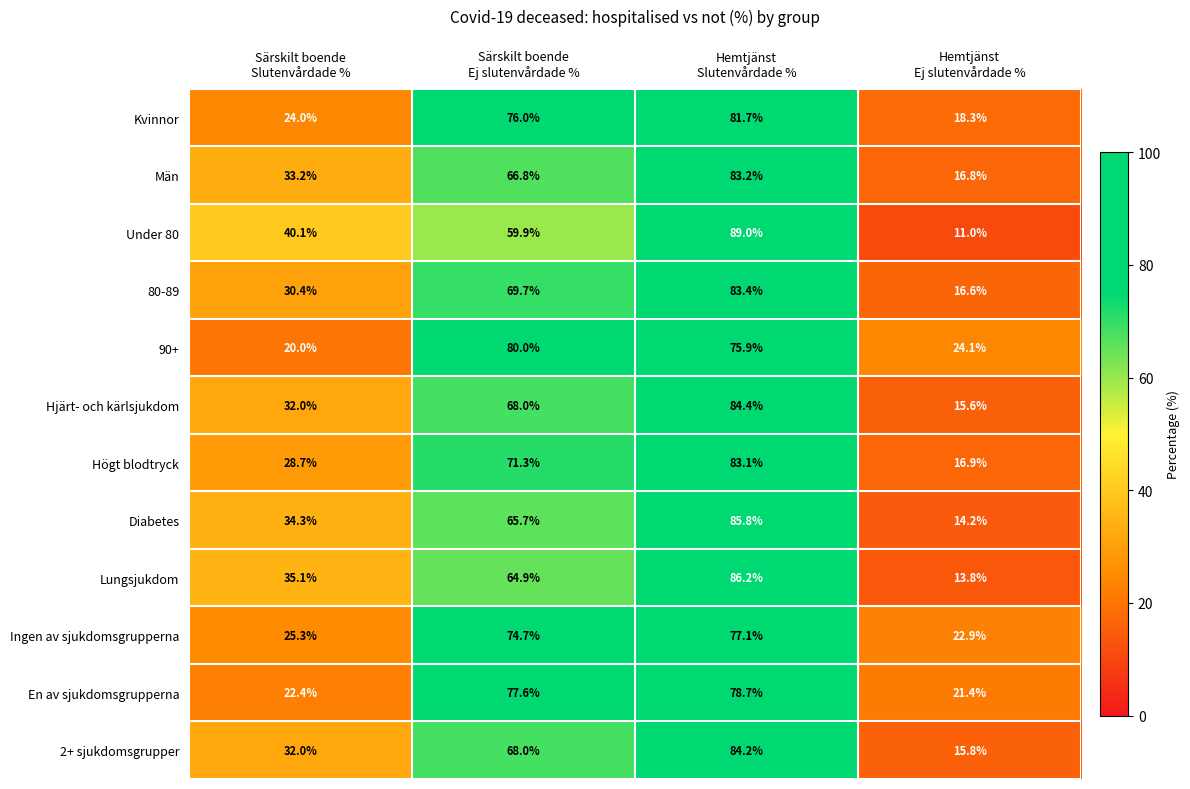

At how many categories does at least one series exceed 39?

3